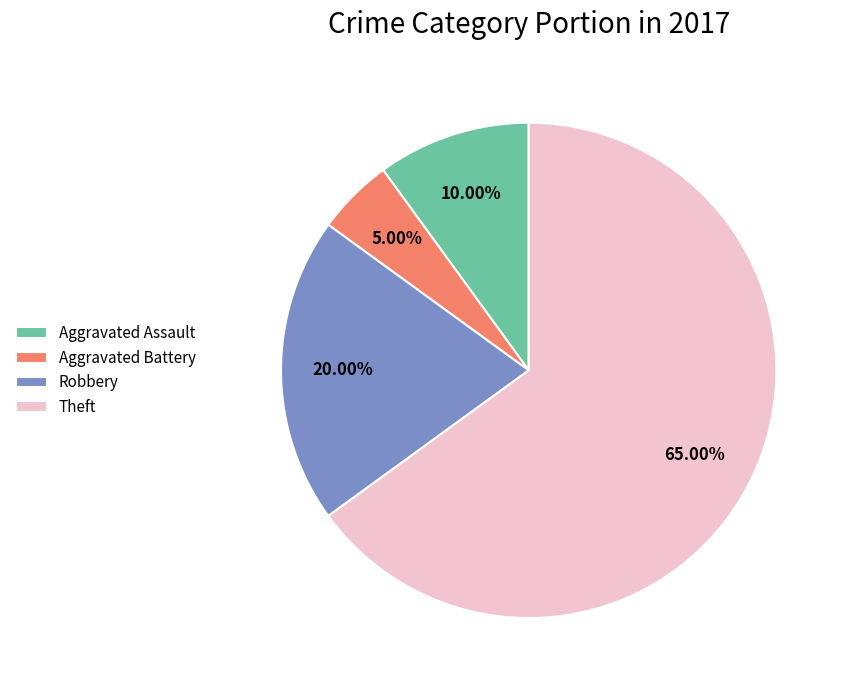

The Theft slice represents 56% of the pie. True or false?

False